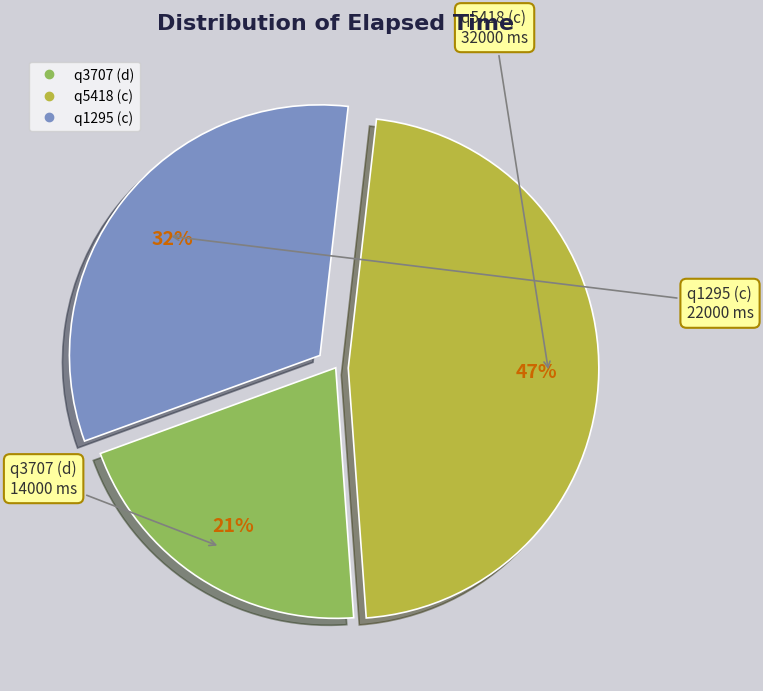

What is the largest slice in the pie chart?

q5418 (c)